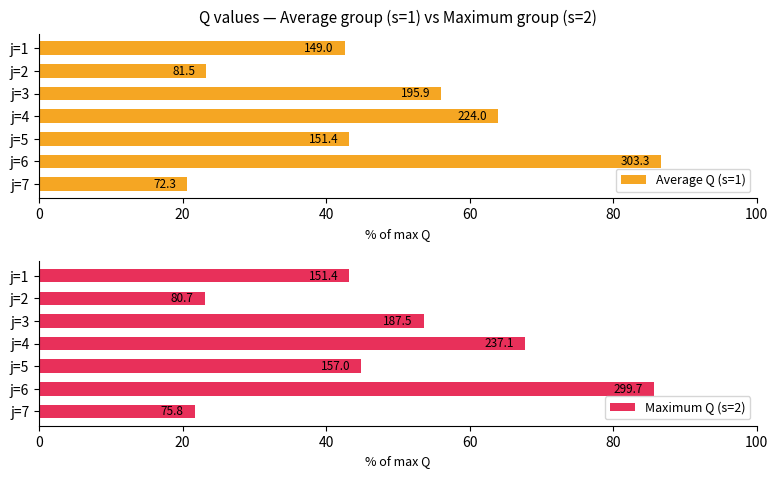

What is the maximum value for Maximum Q (s=2)?

85.6